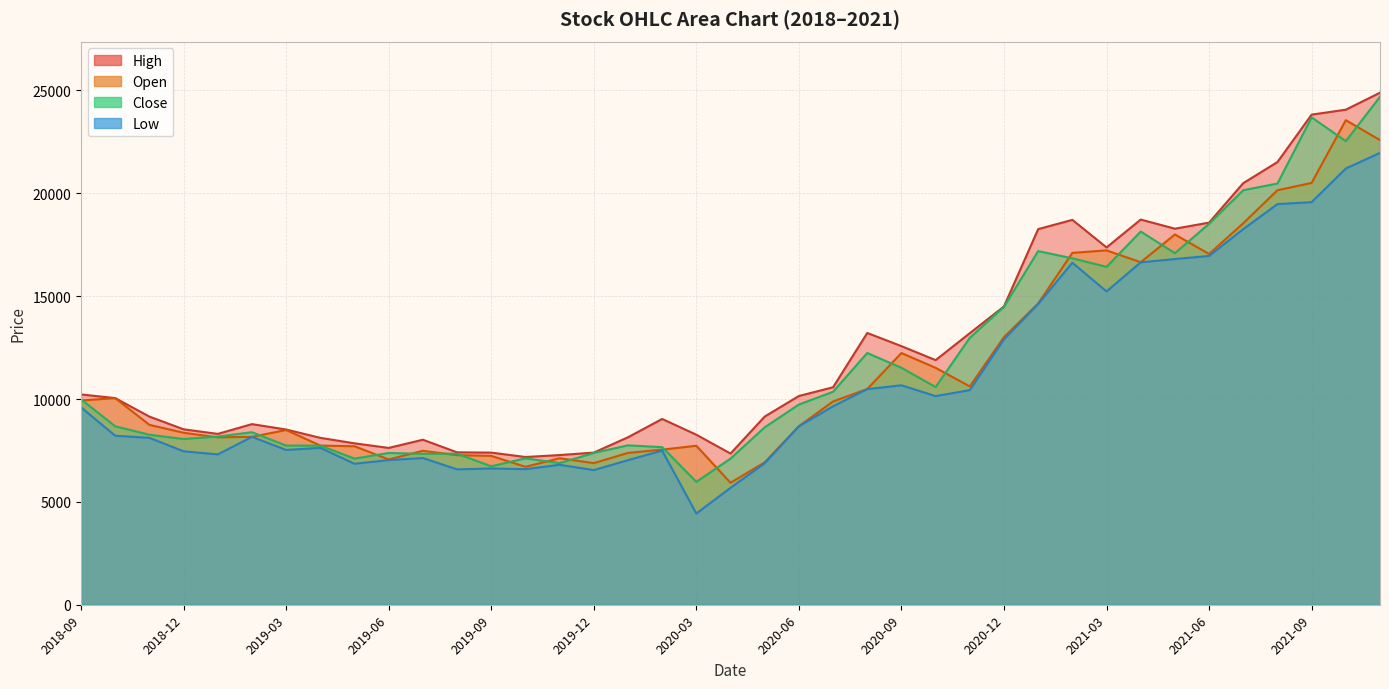

How many values in the Close series are below 8673?

19